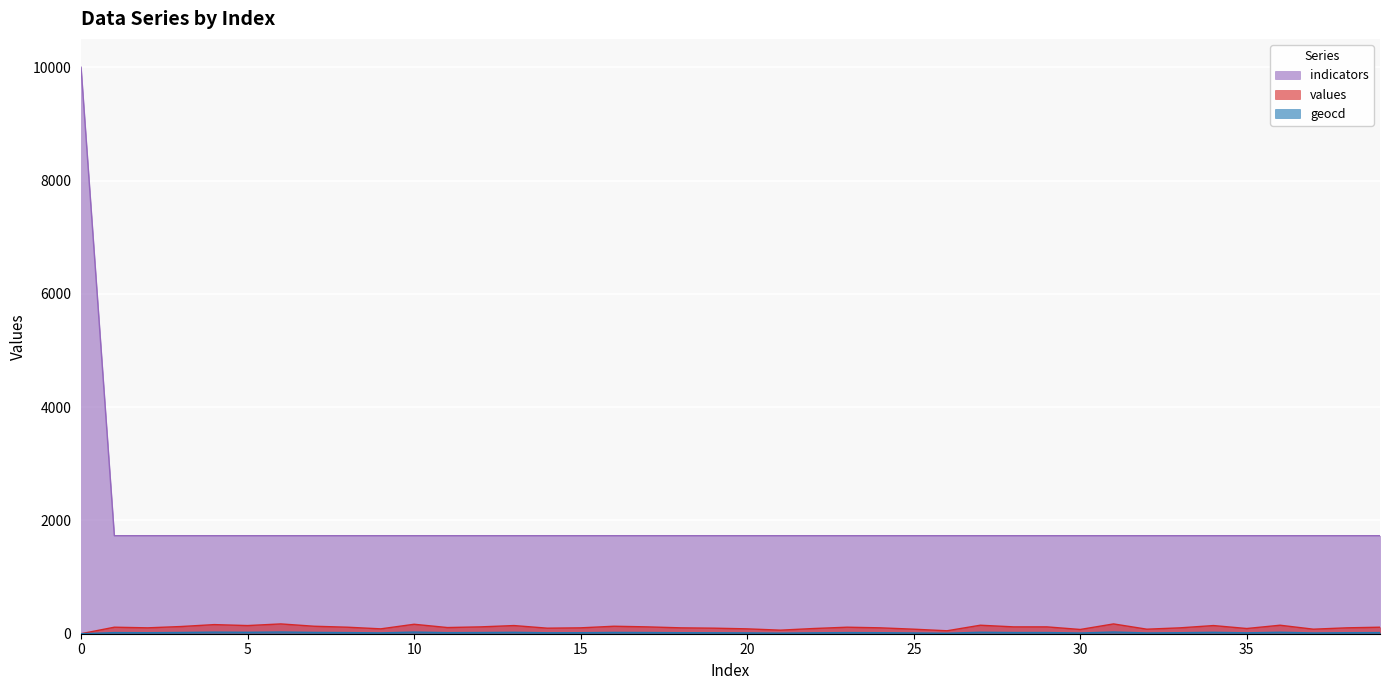

Which series has the widest spread of values?

indicators